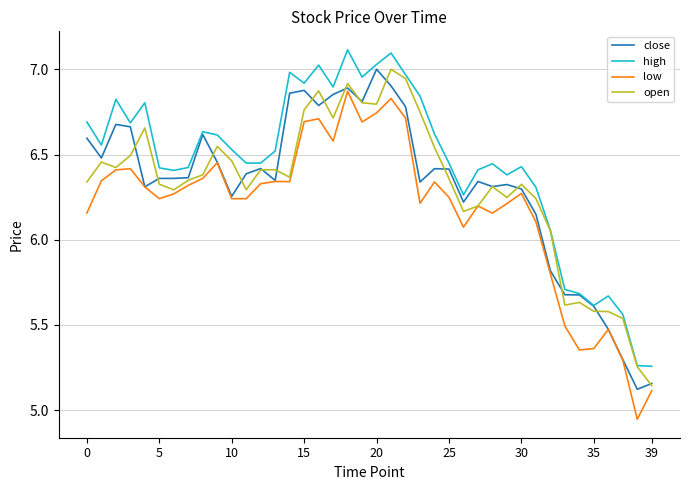

True or false: low and high cross at least once.

False